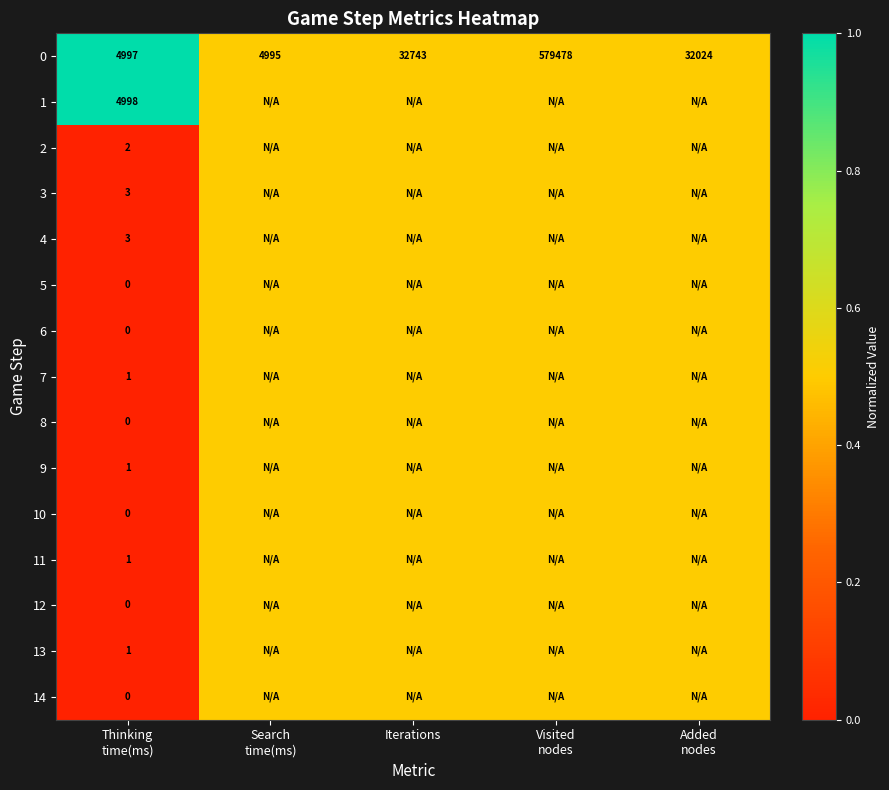

The value of 0 at Iterations is 32743.0. True or false?

True